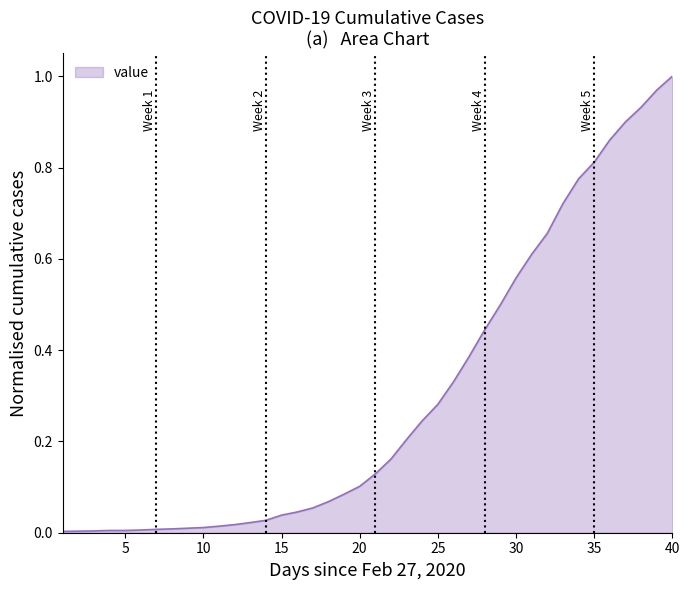

Where is the data nearest to the value 0?

2020-02-27